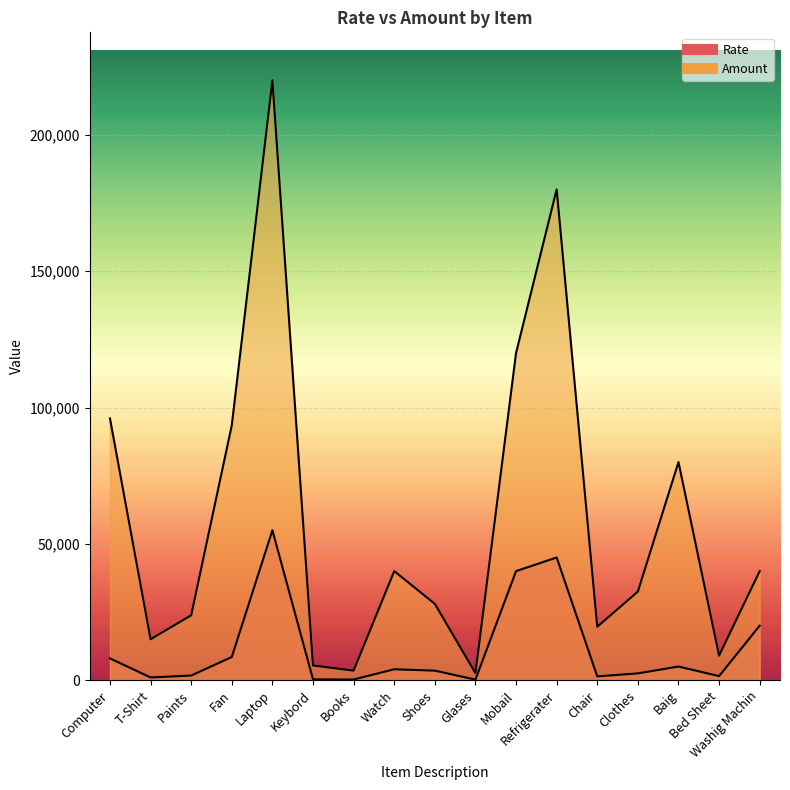

What are all the series names shown in the legend?

Rate, Amount